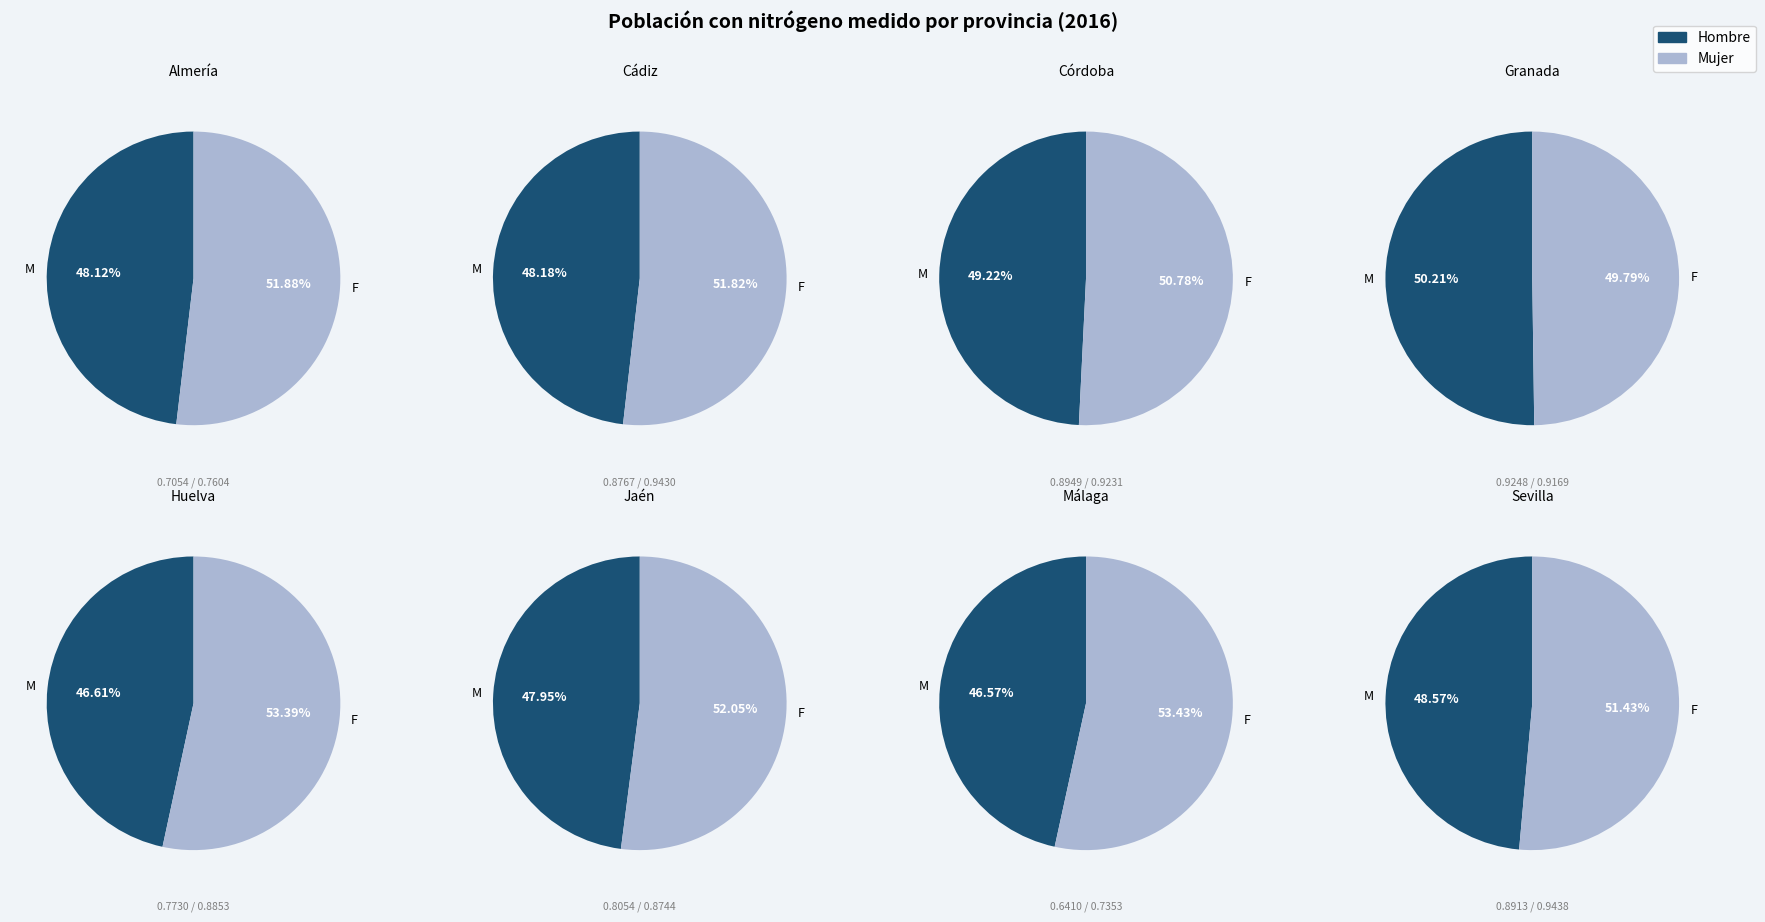

What is the smallest slice in the pie chart?

Málaga